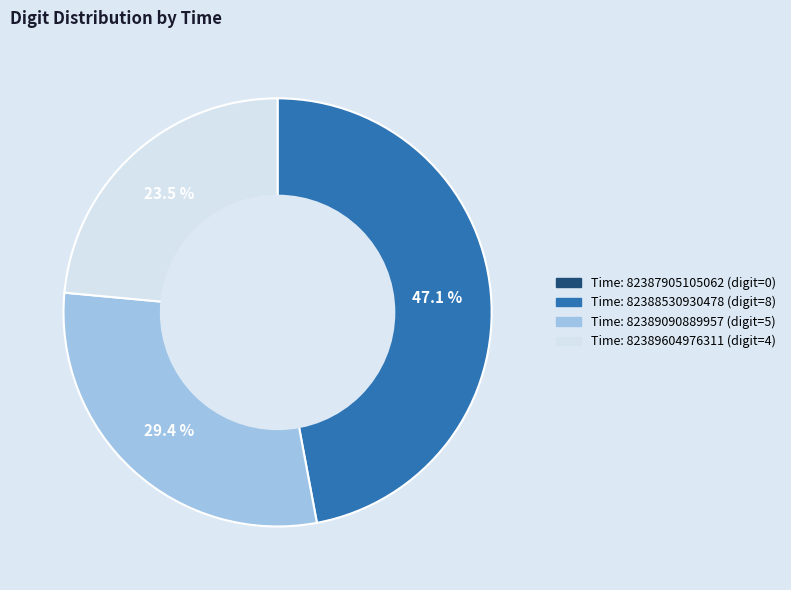

To the nearest percent, what is the average slice percentage?

25%